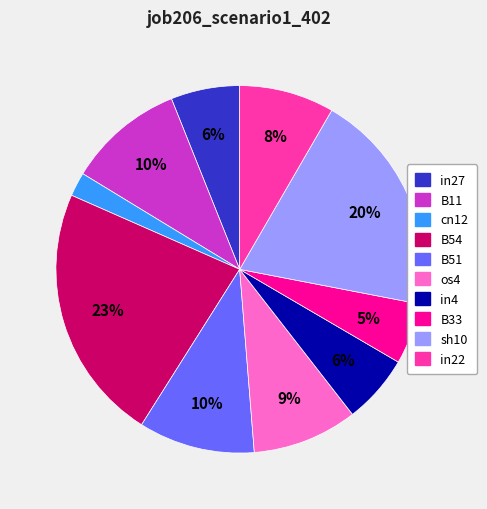

To the nearest percent, what is the average slice percentage?

10%